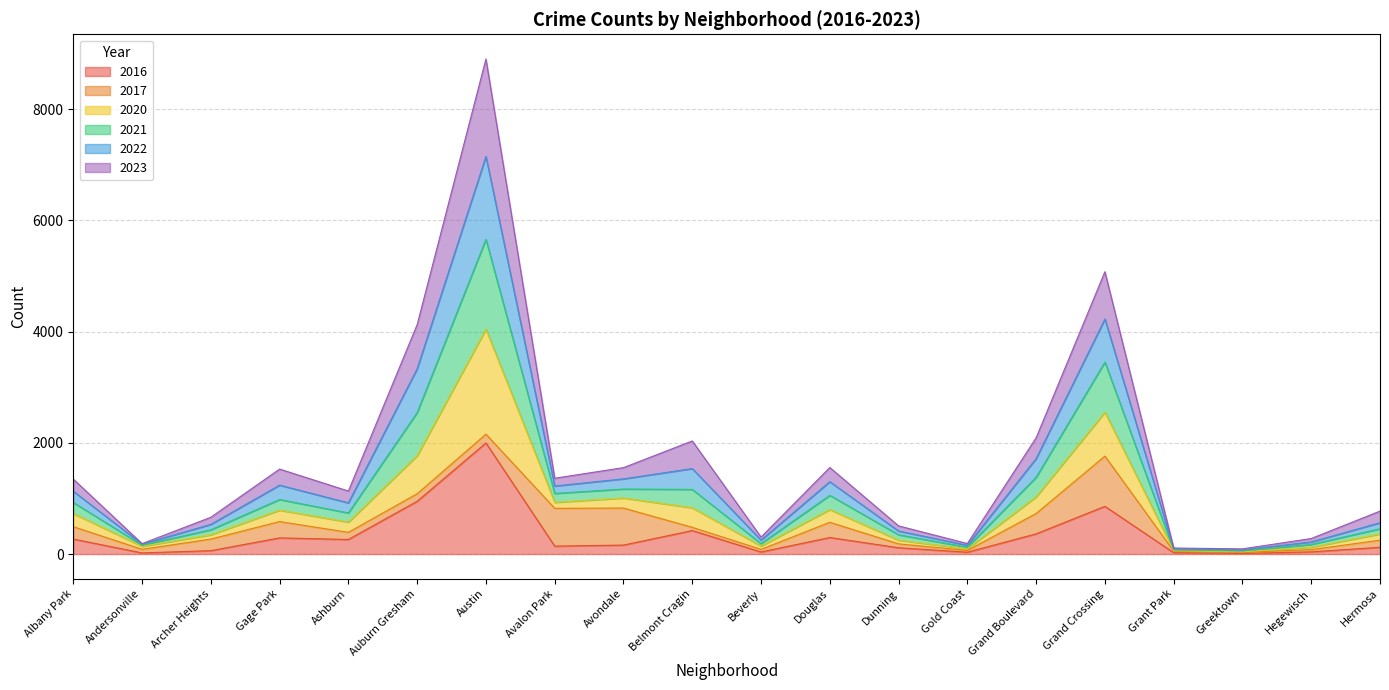

How many lines are shown in the chart?

6